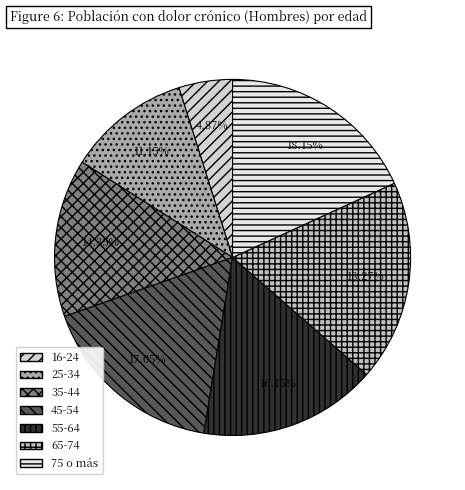

Does any single category account for the majority?

No